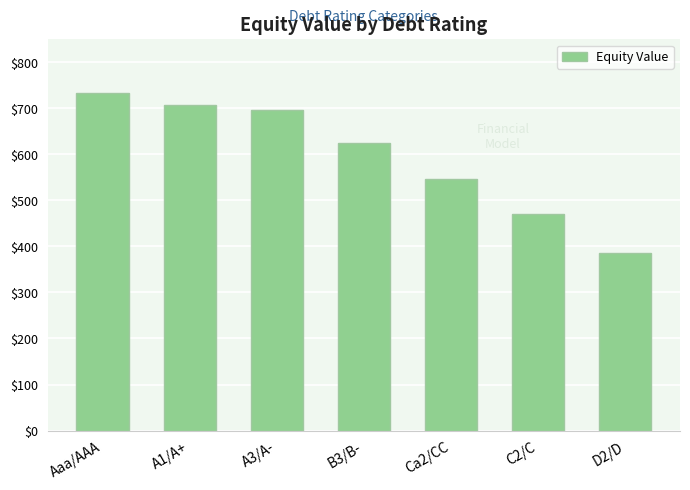

What is the maximum value shown in the chart?

734.5